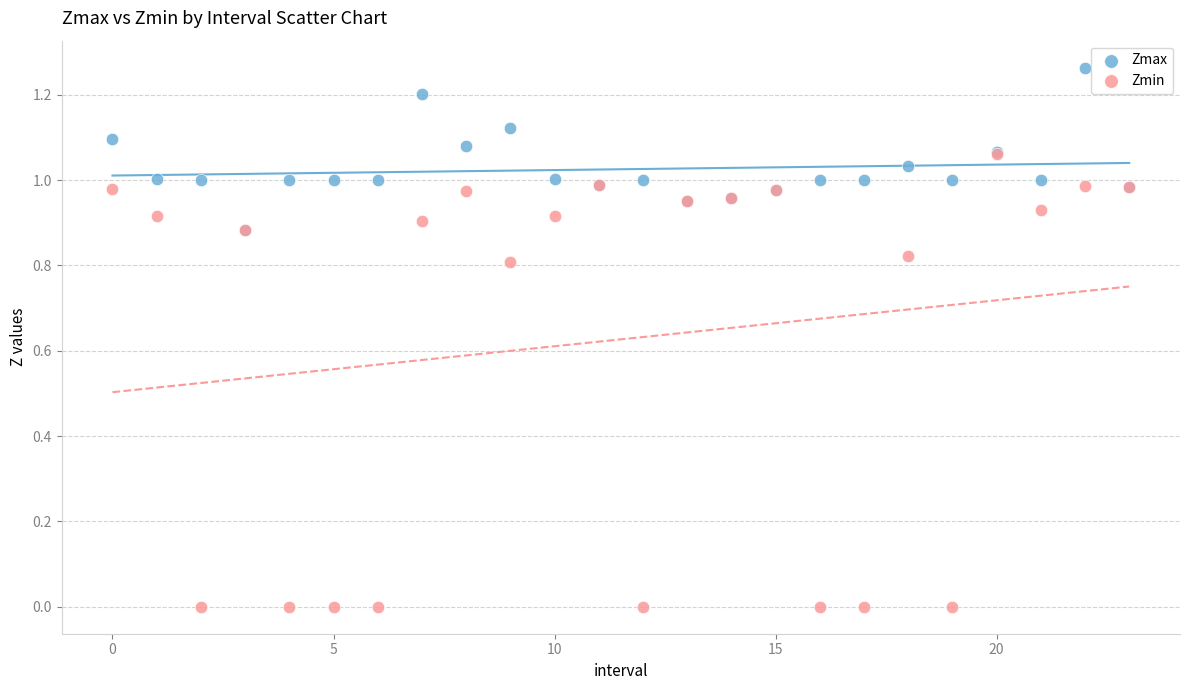

Which series has the widest spread of Y values?

Zmin